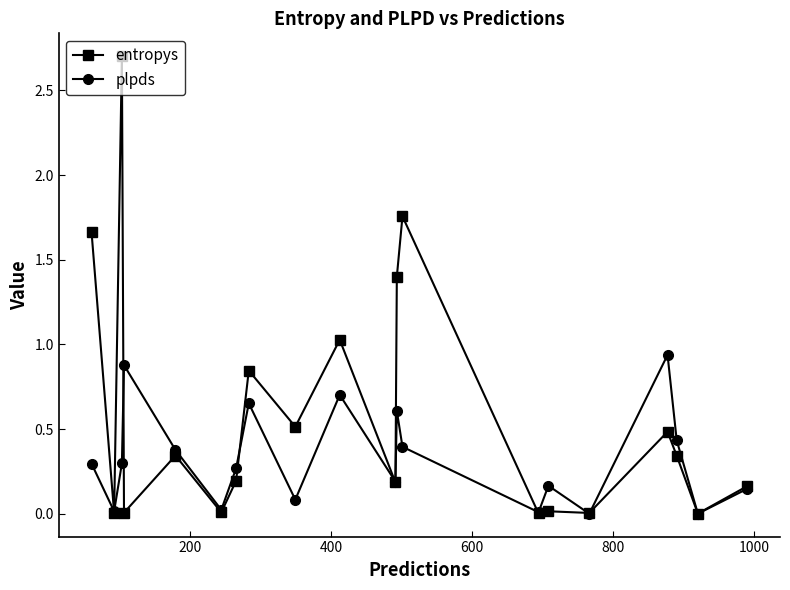

What are all the series names shown in the legend?

entropys, plpds